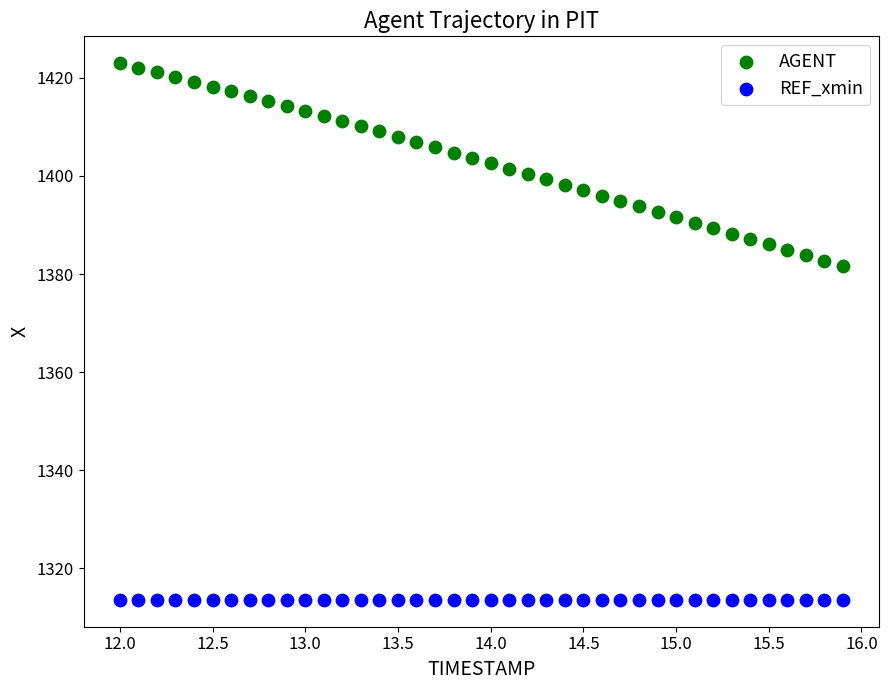

Which series contains the lowest Y value?

REF_xmin